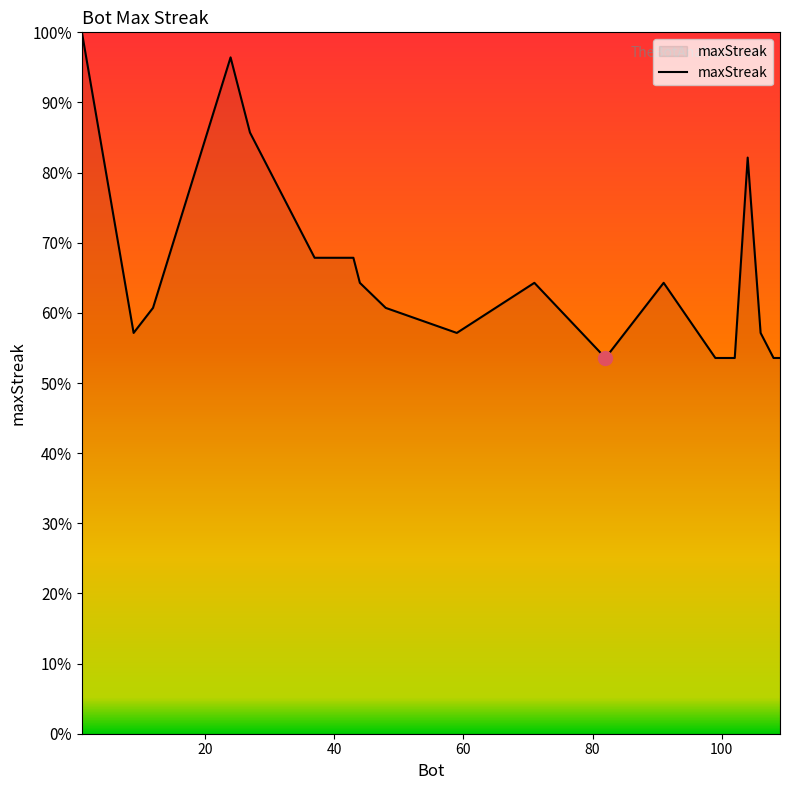

What is the maximum value shown in the chart?

100.0